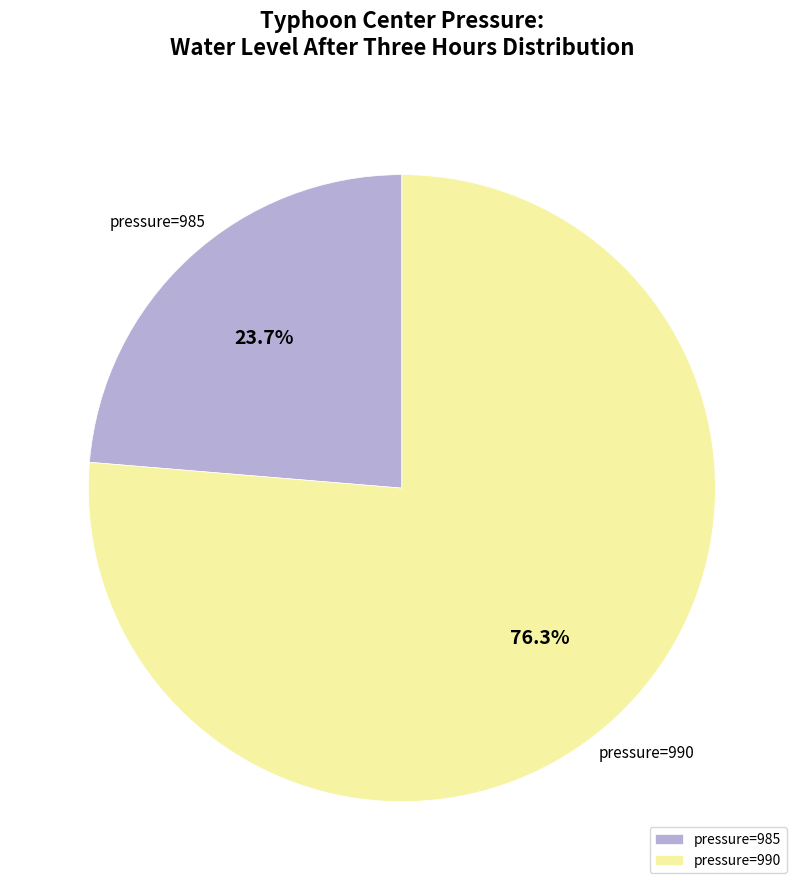

Do pressure=990 and pressure=985 together represent more than half of the pie?

Yes